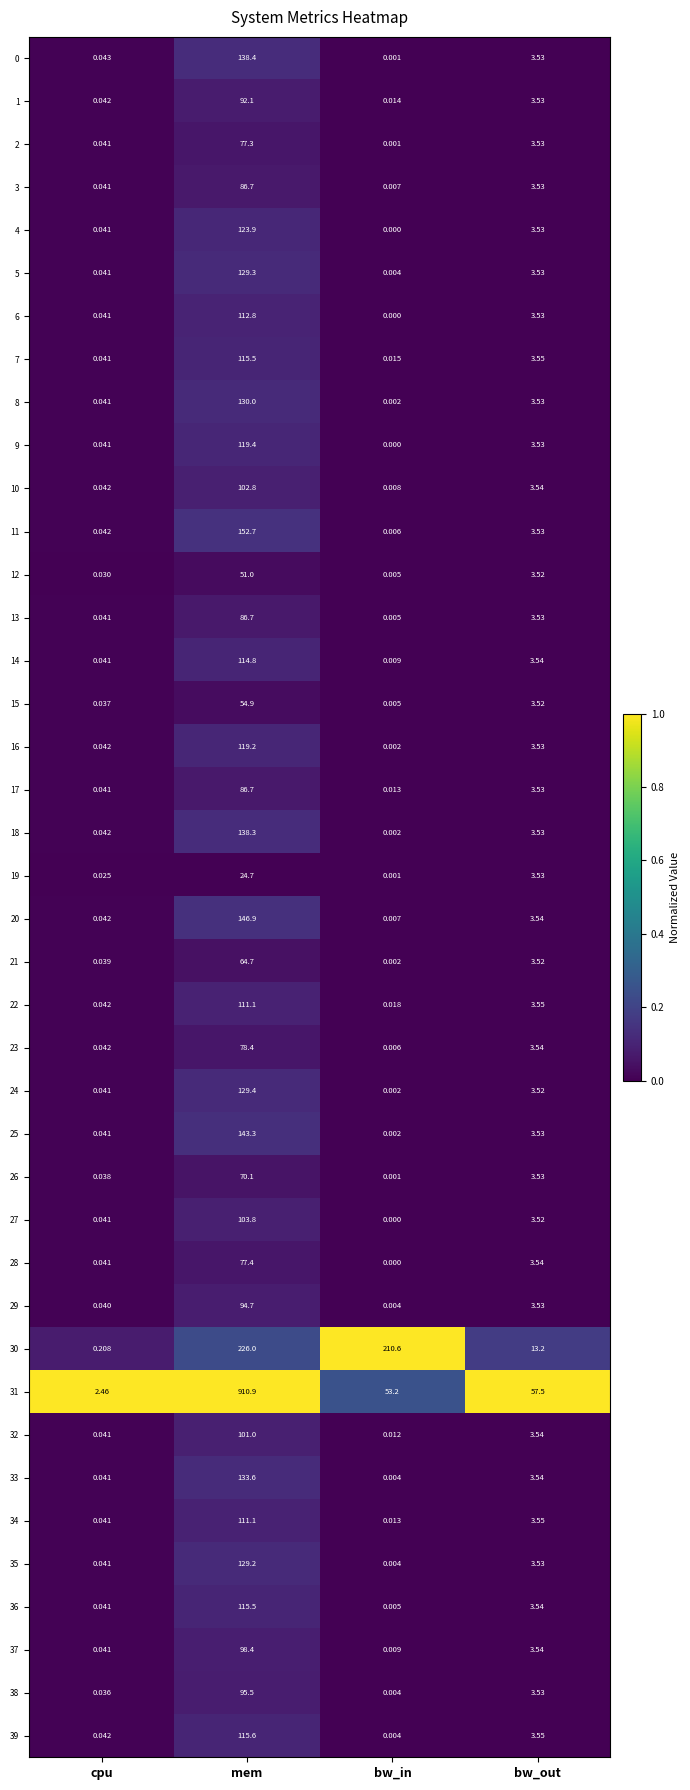

At which label does 10 reach its minimum?

bw_in